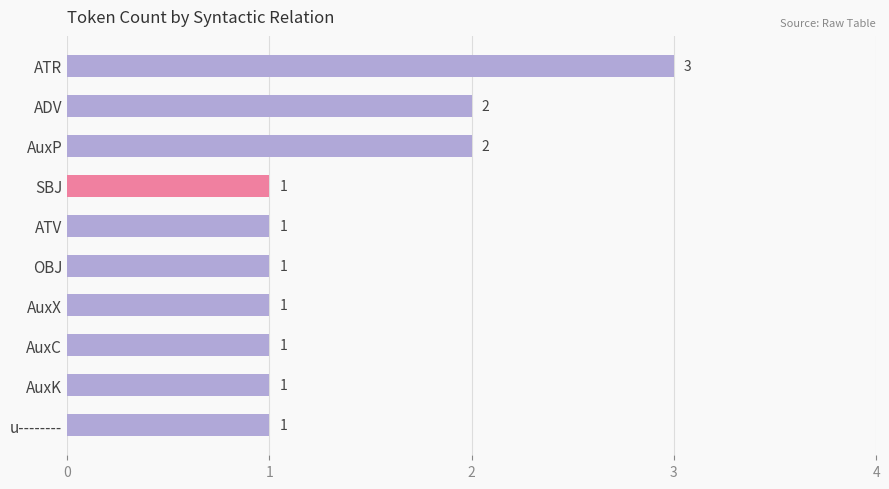

What is the greatest value displayed?

3